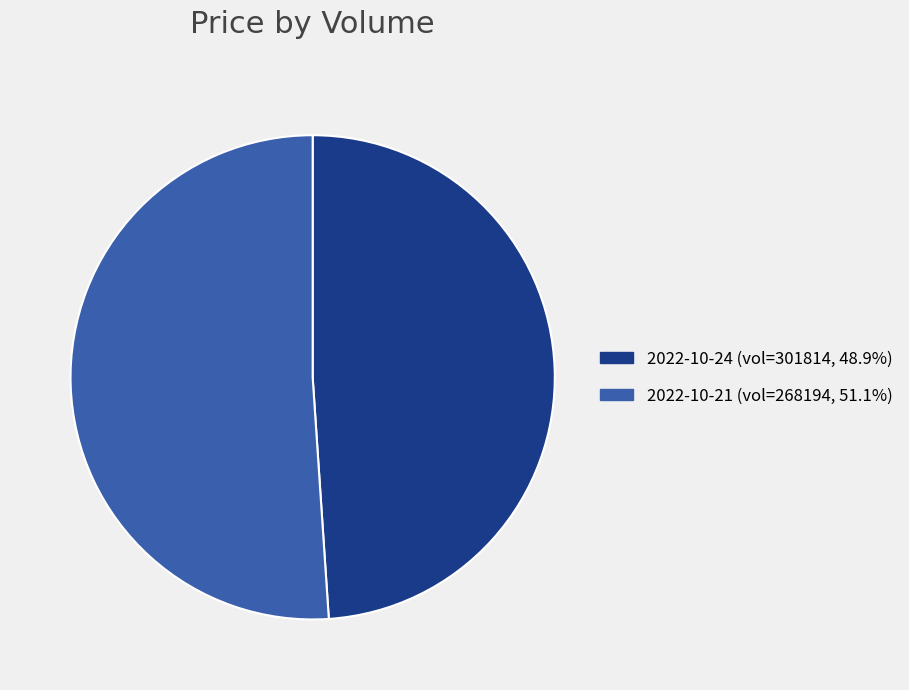

Is there any slice that represents more than half of the pie?

Yes